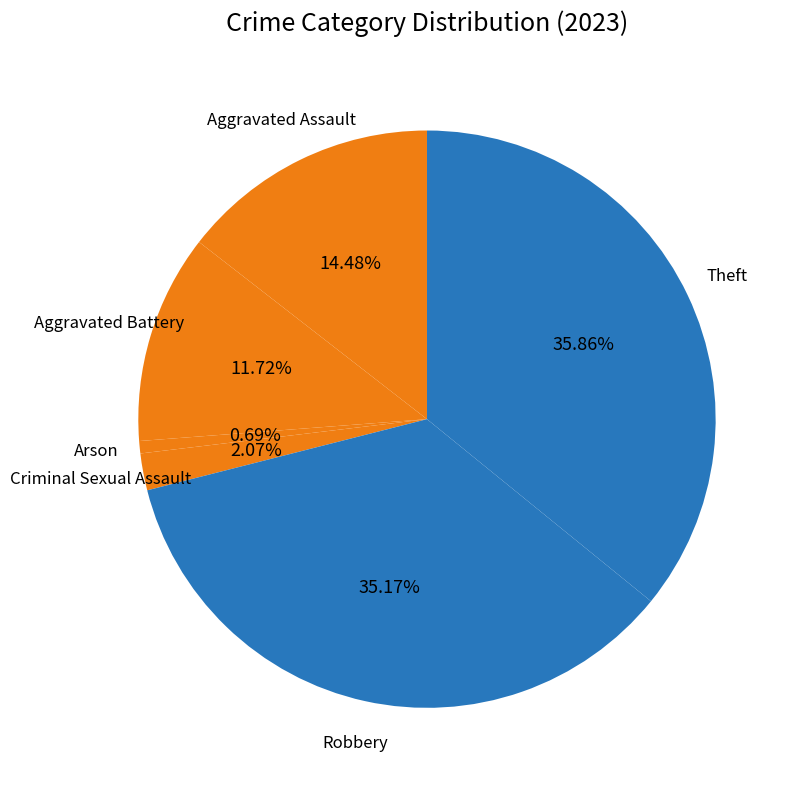

Which has a higher value, Theft or Arson?

Theft